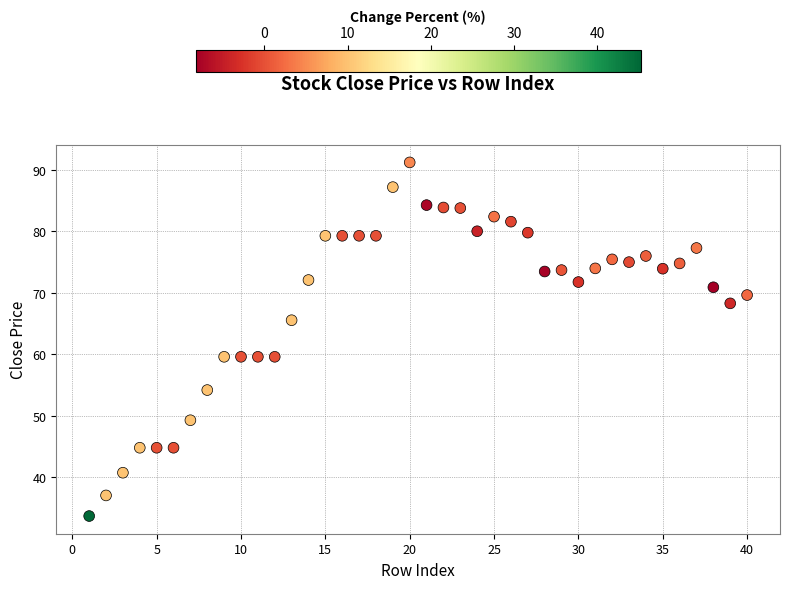

What is the range of X values (max minus min)?

39.0